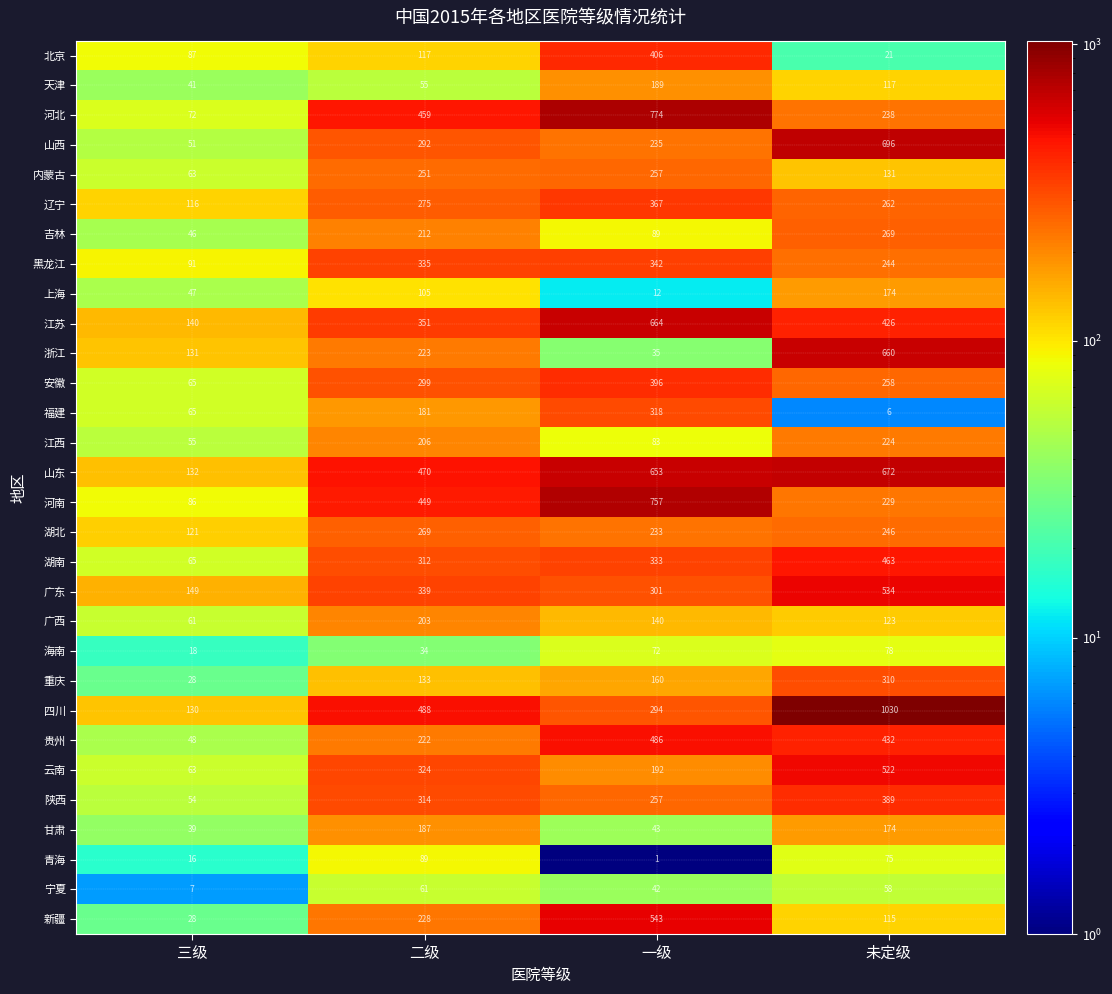

Rank the categories by 陕西 value from highest to lowest.

未定级, 二级, 一级, 三级